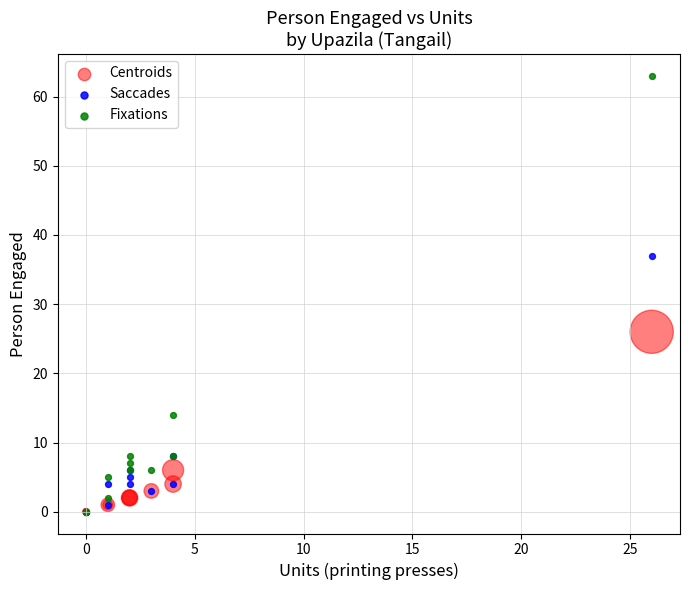

Which series contains the highest Y value?

Fixations